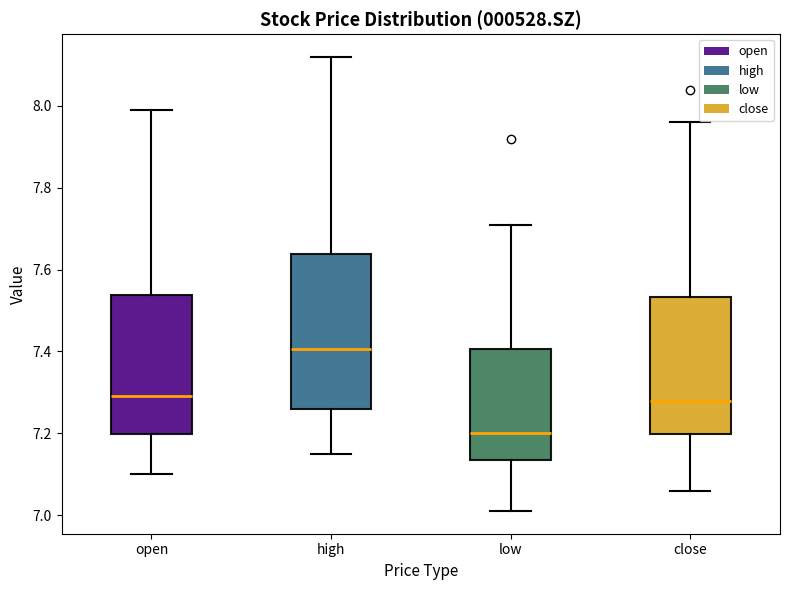

Reading left to right, read every box against the y-axis: the position of its median line, the range the box covers, and the ends of its whiskers. The values are not printed on the chart, so give them approximately, as read against the axis.

open: median 7.30, box 7.20 to 7.54, whiskers 7.10 to 8.00
high: median 7.40, box 7.26 to 7.64, whiskers 7.16 to 8.12
low: median 7.20, box 7.14 to 7.40, whiskers 7.02 to 7.72
close: median 7.28, box 7.20 to 7.54, whiskers 7.06 to 7.96